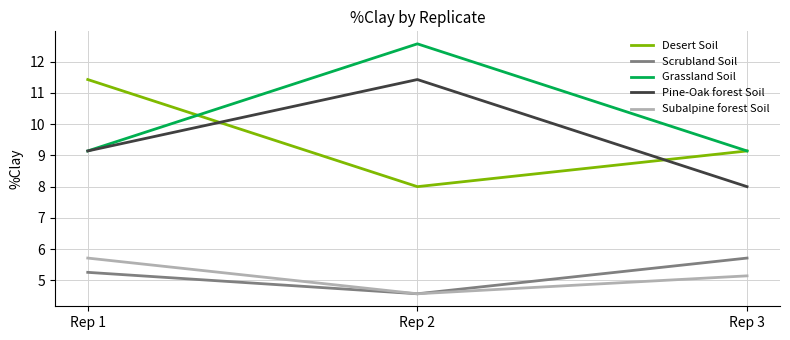

Reading left to right, list all the values displayed in this chart.

Desert Soil: 11.4	8.0	9.1
Scrubland Soil: 5.3	4.6	5.7
Grassland Soil: 9.1	12.6	9.1
Pine-Oak forest Soil: 9.1	11.4	8.0
Subalpine forest Soil: 5.7	4.6	5.1